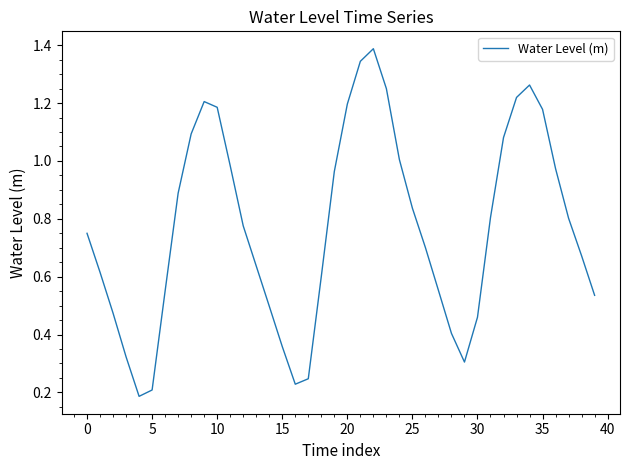

Reading right to left, transcribe all the data shown in this chart.

0.5	0.7	0.8	1.0	1.2	1.3	1.2	1.1	0.8	0.5	0.3	0.4	0.6	0.7	0.8	1.0	1.3	1.4	1.3	1.2	1.0	0.6	0.2	0.2	0.4	0.5	0.6	0.8	1.0	1.2	1.2	1.1	0.9	0.6	0.2	0.2	0.3	0.5	0.6	0.7